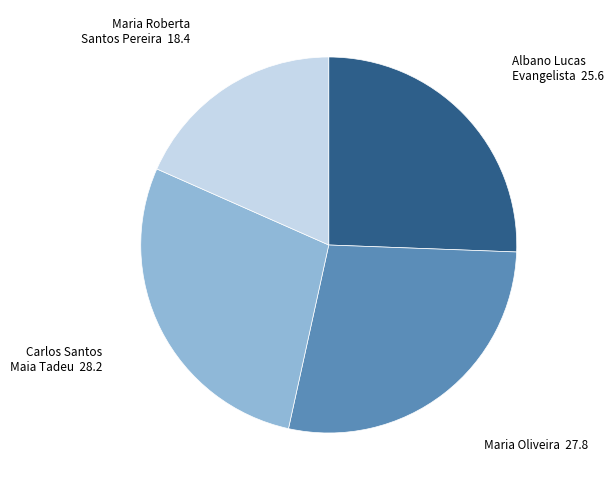

Is there any slice that represents more than half of the pie?

No